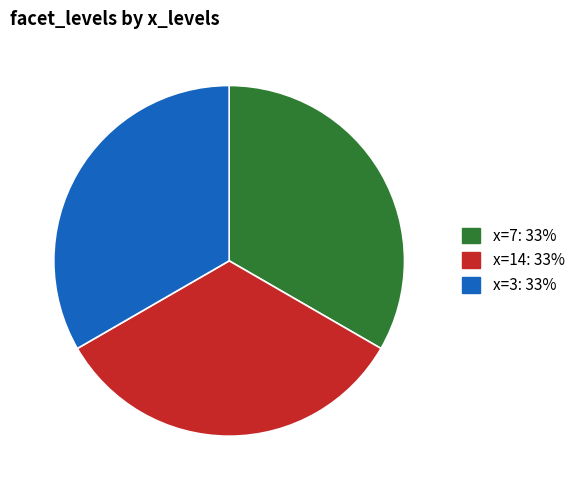

Is there a majority slice in this chart?

No